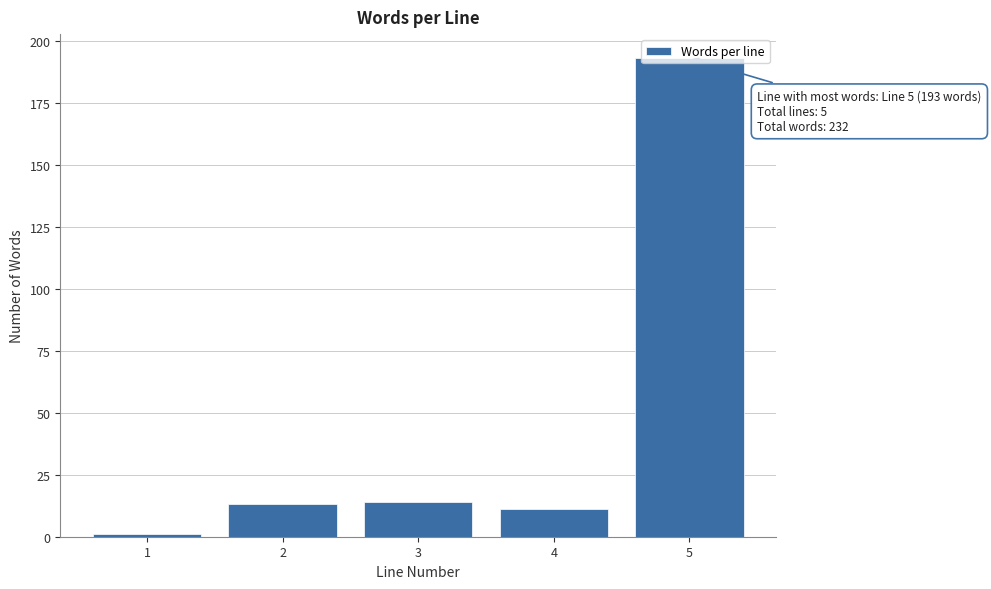

What is the difference between the maximum and minimum values?

192